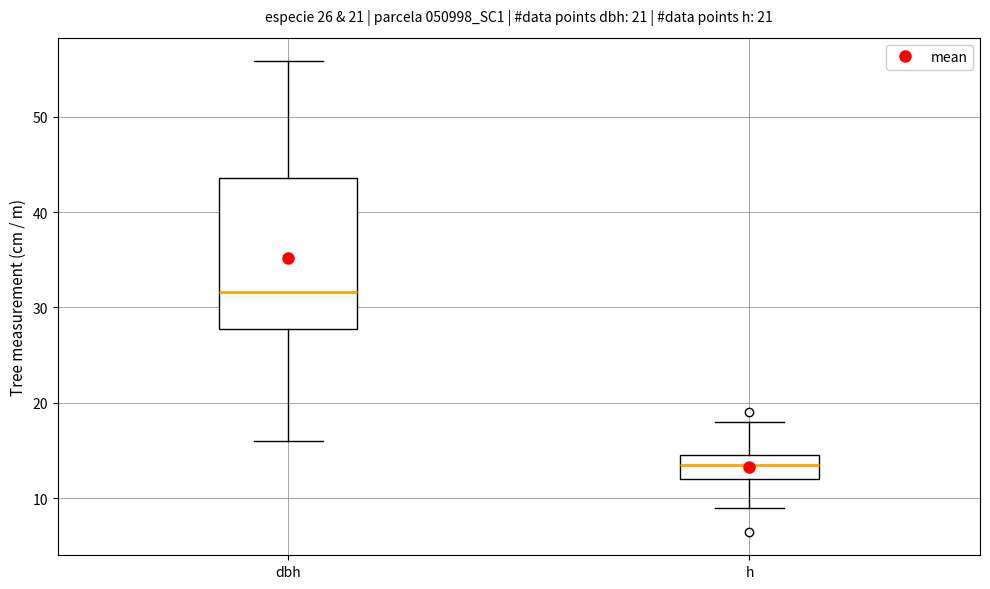

Which box's median line is the lowest?

h